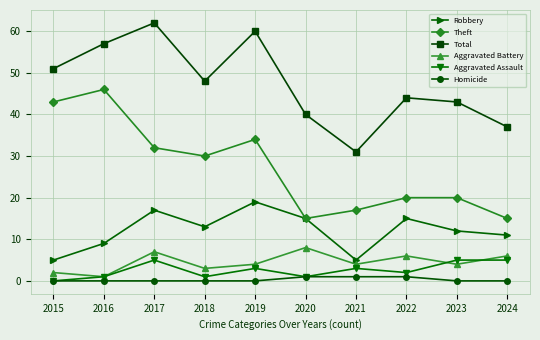

What is the difference between the highest and lowest values at 2020?

39